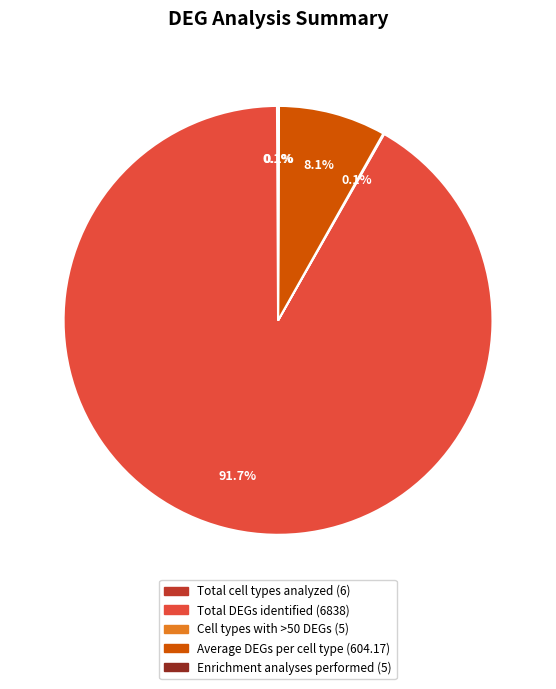

What is the majority slice?

Total DEGs identified